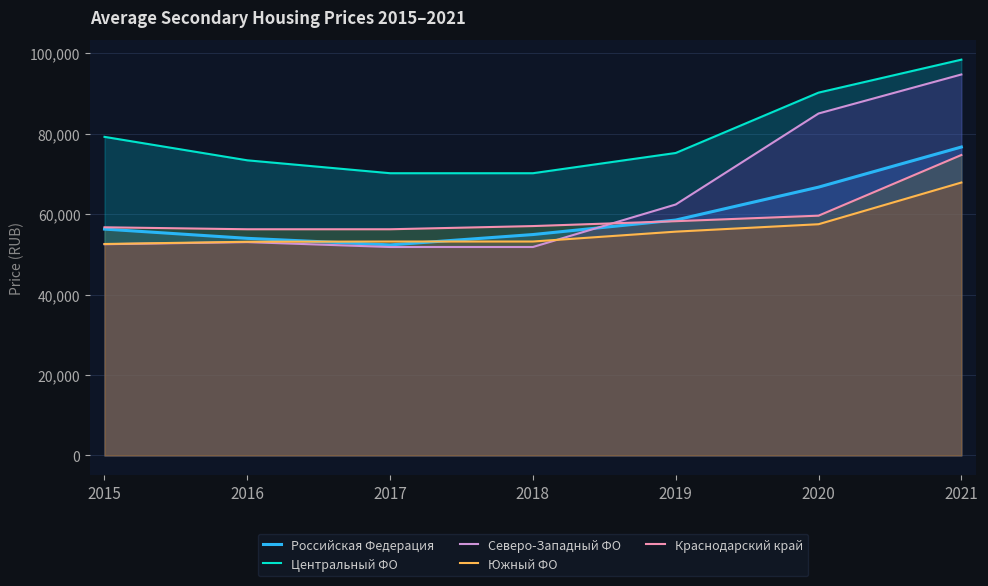

Reading right to left, what are all the values shown in this chart?

Российская Федерация: 76686	66712	58528	54924	52350	53983	56283
Центральный ФО: 98407	90211	75204	70172	70172	73380	79213
Северо-Западный ФО: 94721	85021	62400	51827	51827	53043	52520
Южный ФО: 67856	57492	55646	53193	53193	53131	52575
Краснодарский край: 74700	59617	58245	57032	56238	56238	56729